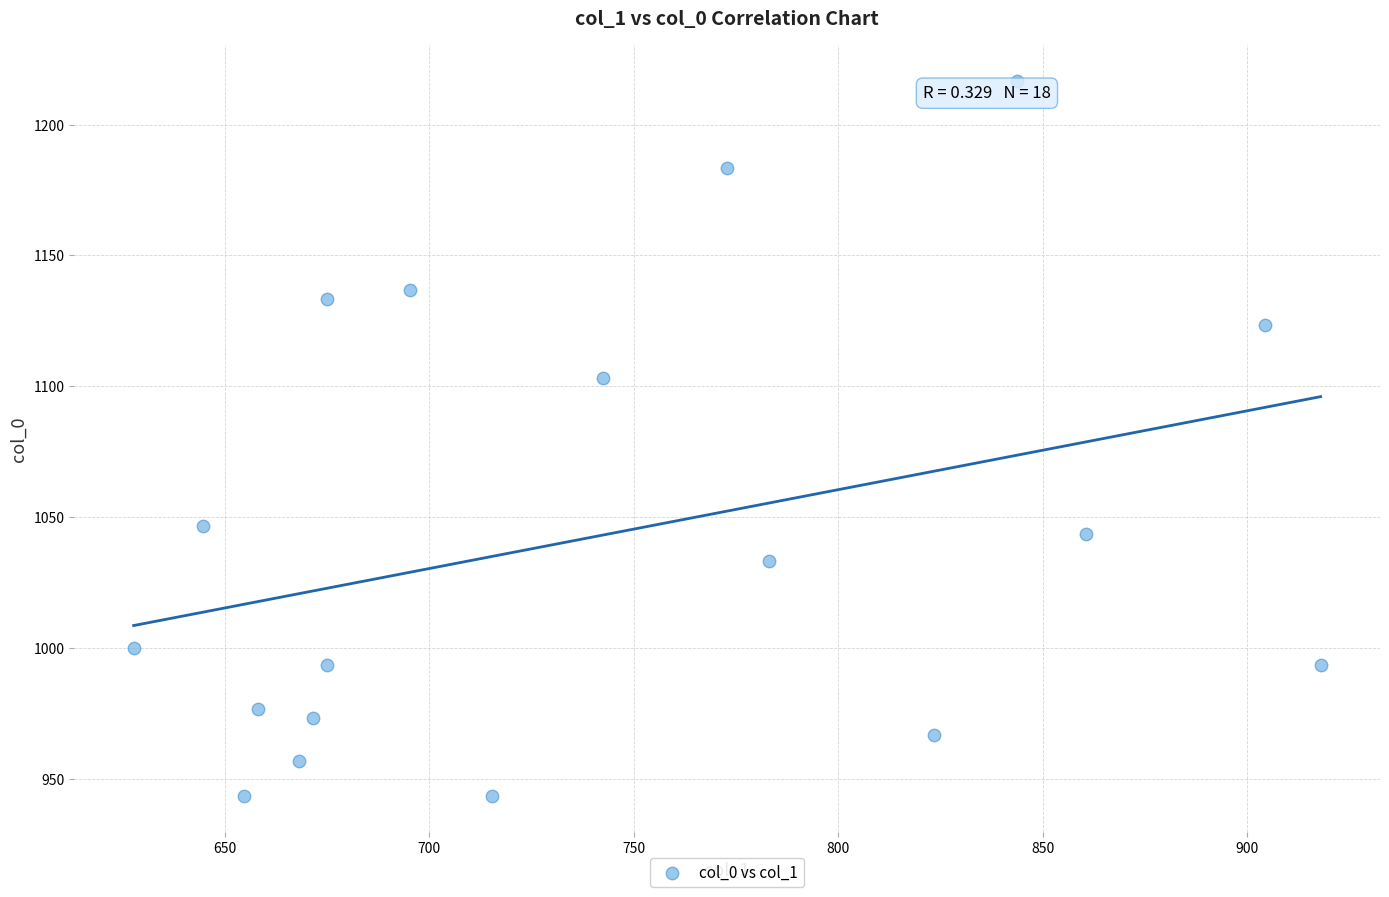

What Y value in the scatter plot is closest to 1080?

1103.3